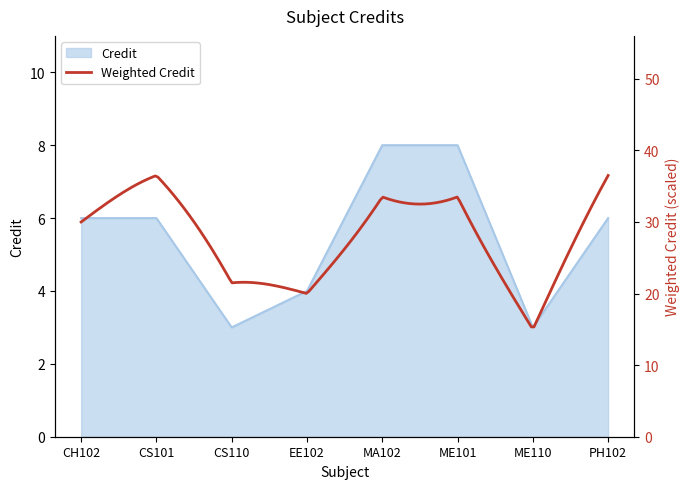

How many data points are less than 6?

3